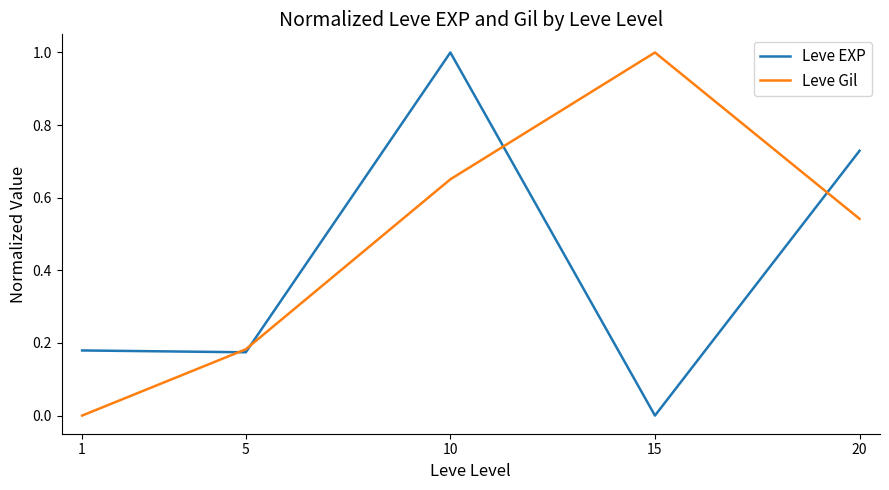

What is the difference between the highest and lowest values at 10?

0.3